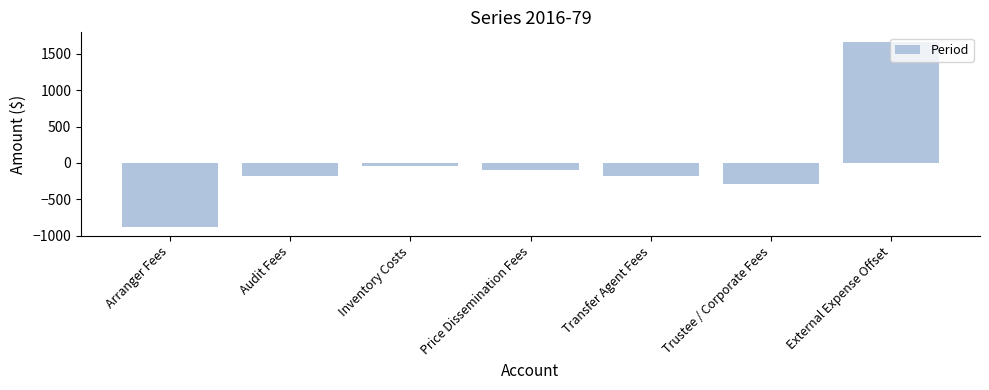

Is it true that the value at Transfer Agent Fees is -180.0?

True